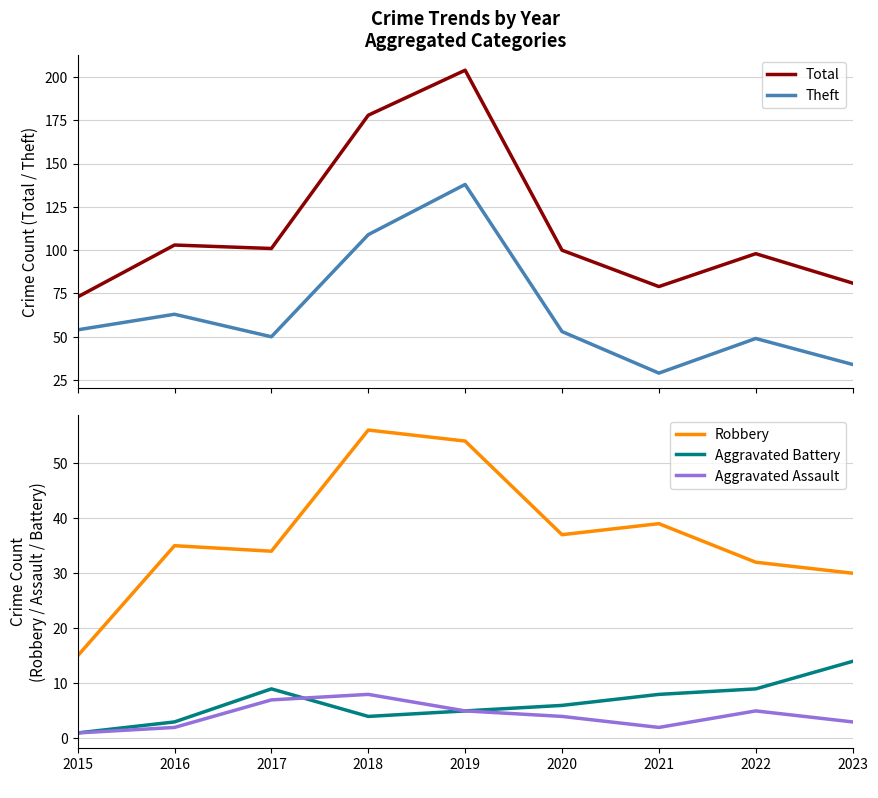

Where is Total nearest to the value 138?

2016
